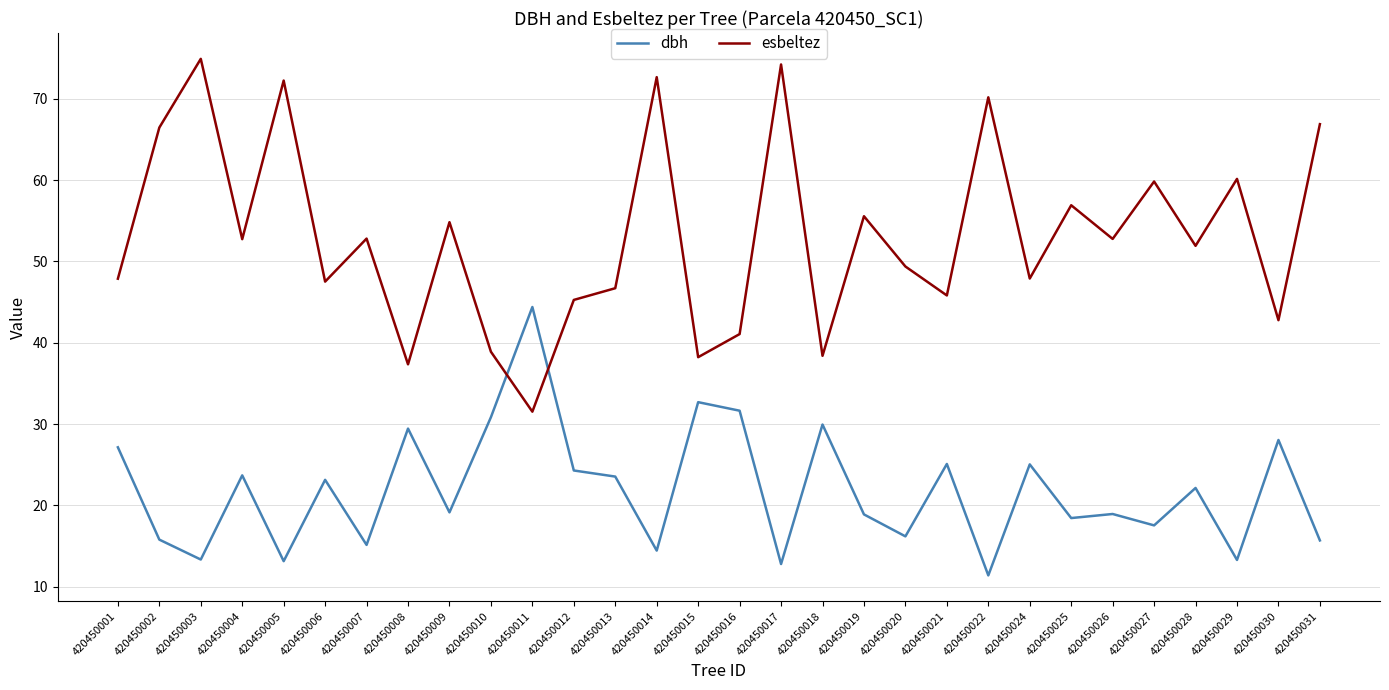

How many values in the dbh series are below 22?

15